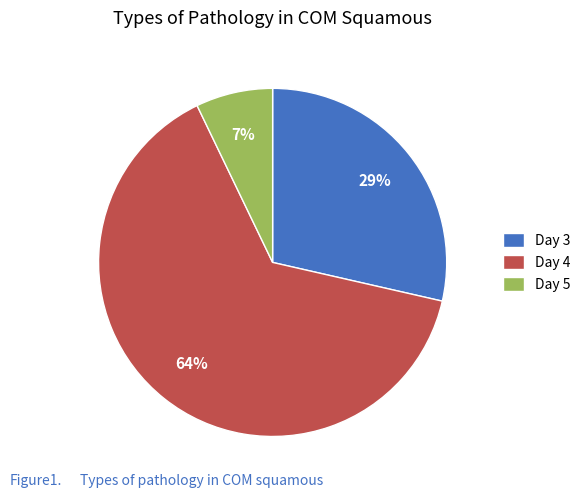

Which category has the smallest portion of the pie?

Day 5